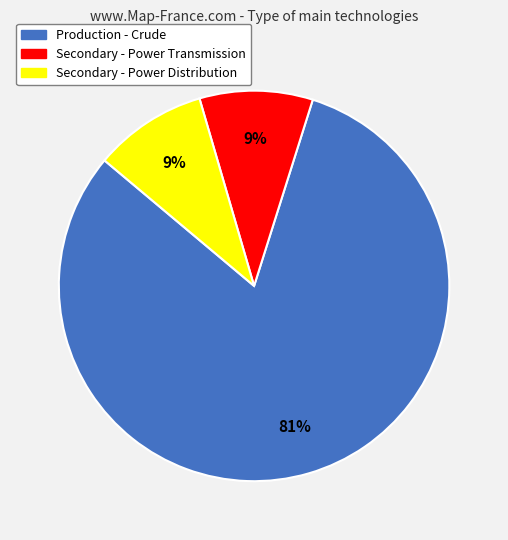

Is there a majority slice in this chart?

Yes